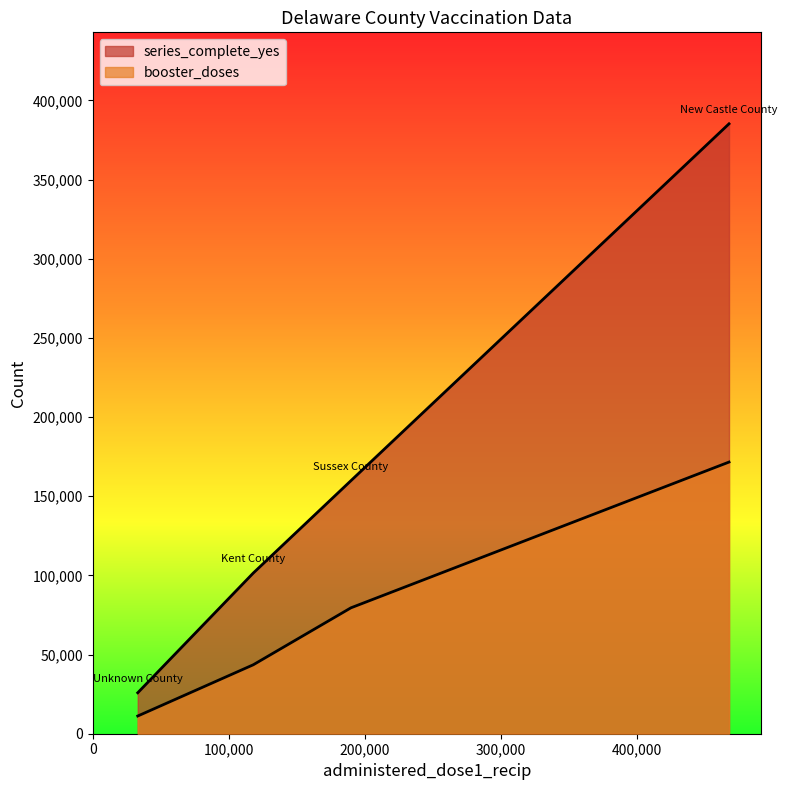

Is it true that booster_doses equals 115051 at Sussex County?

False